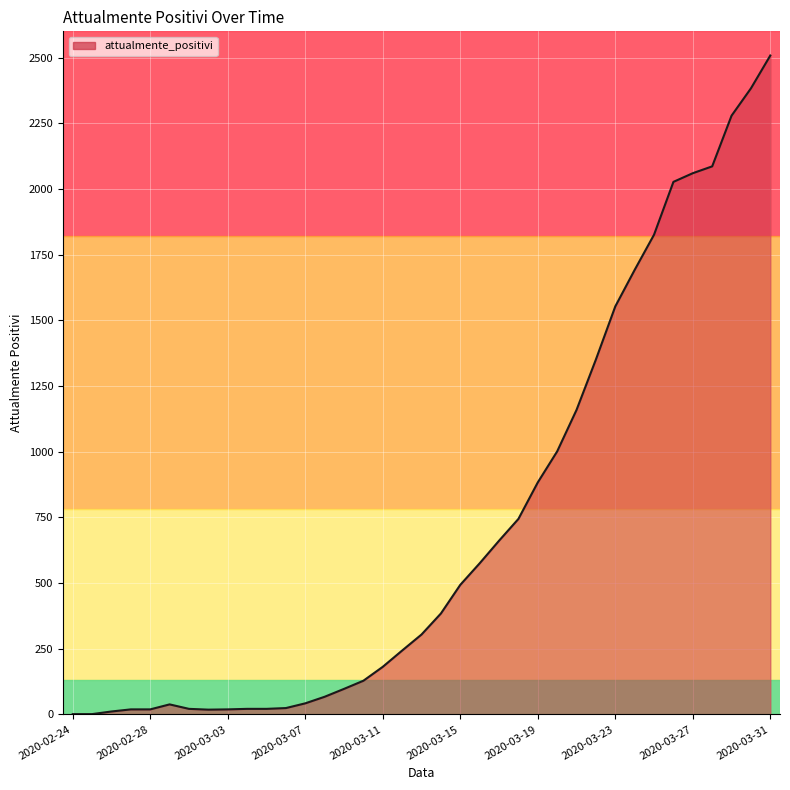

What is the difference between the maximum and minimum values?

2507